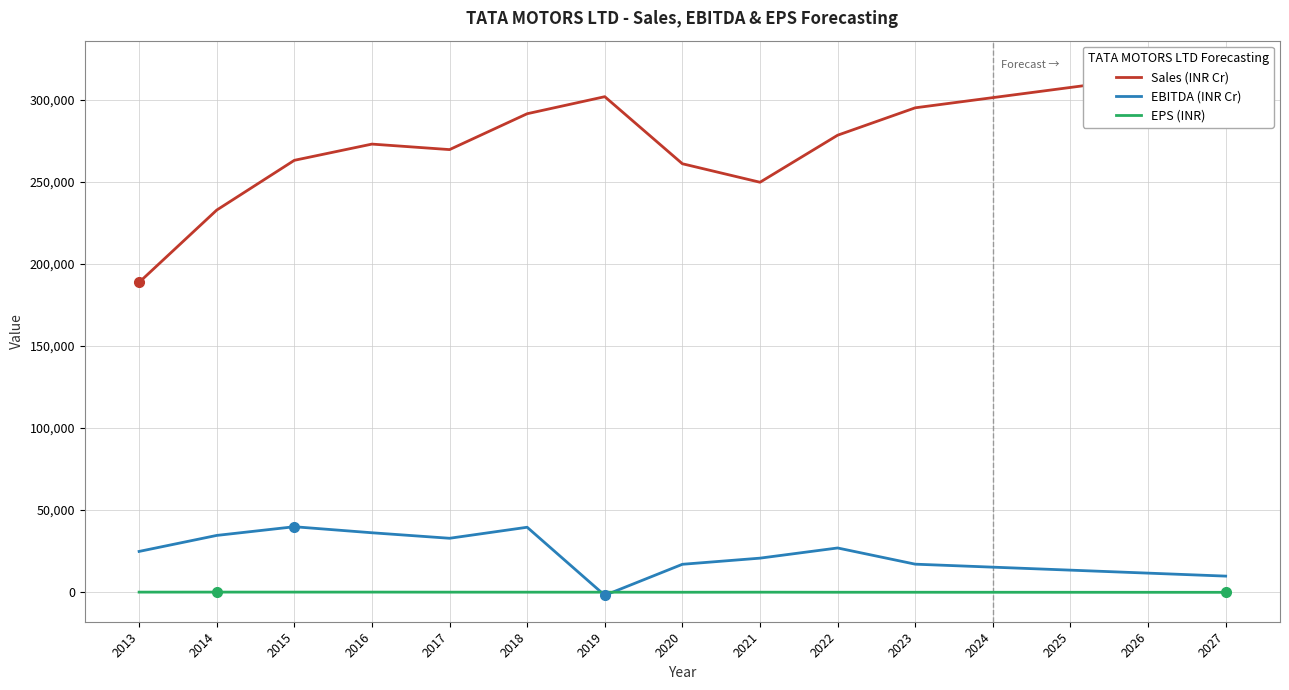

Which label corresponds to the largest value in the chart?

2027